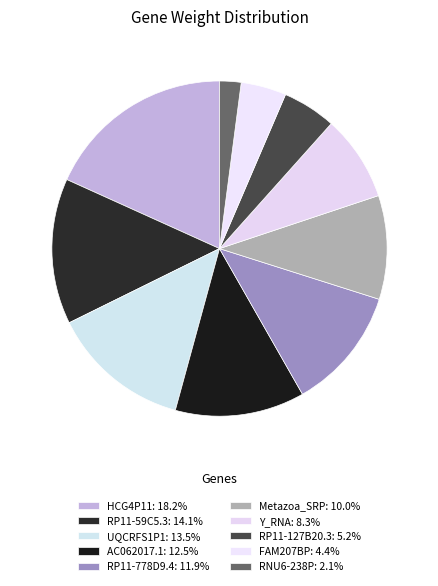

Count the number of slices in the pie.

10